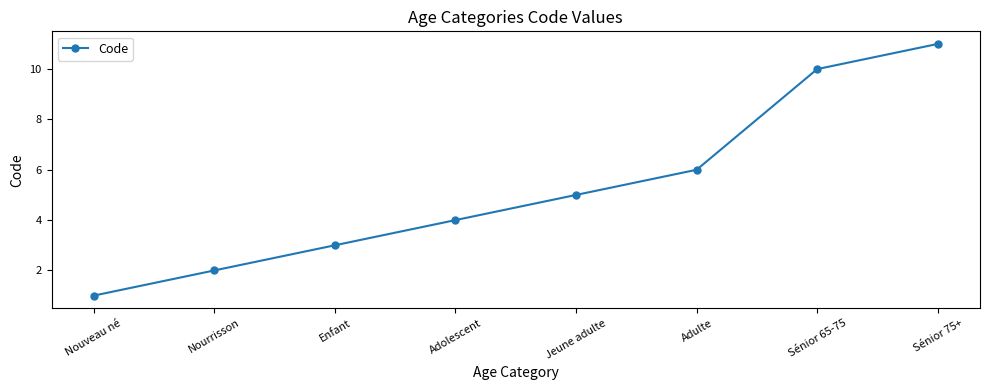

What value does the data have at Nouveau né?

1